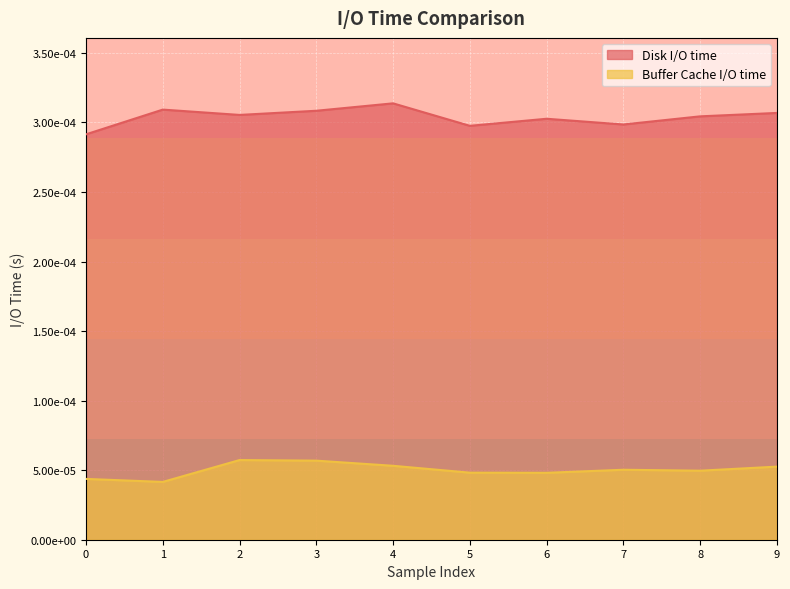

At how many categories does at least one series exceed 0?

10